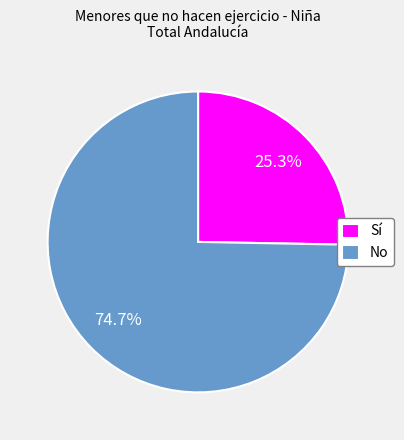

What percentage do Sí and No together represent?

100.0%